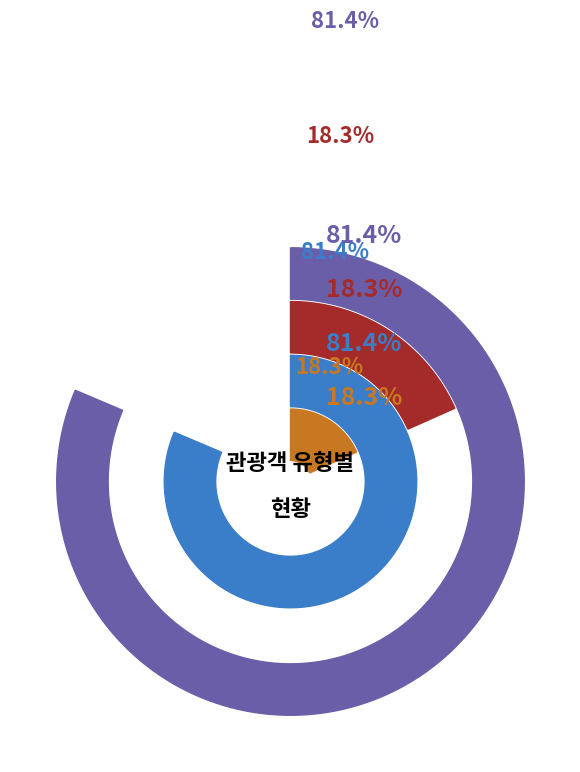

Rank the series at 충청남도 from lowest to highest value.

외국인(c), 외지인(b), 현지인(a)